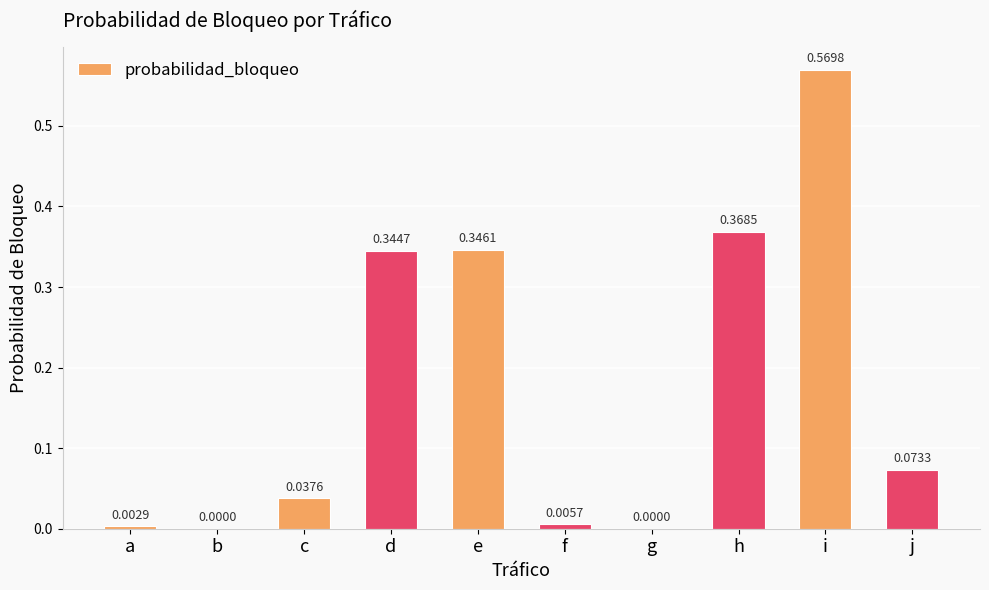

What is the sum of the values at i and h?

0.9